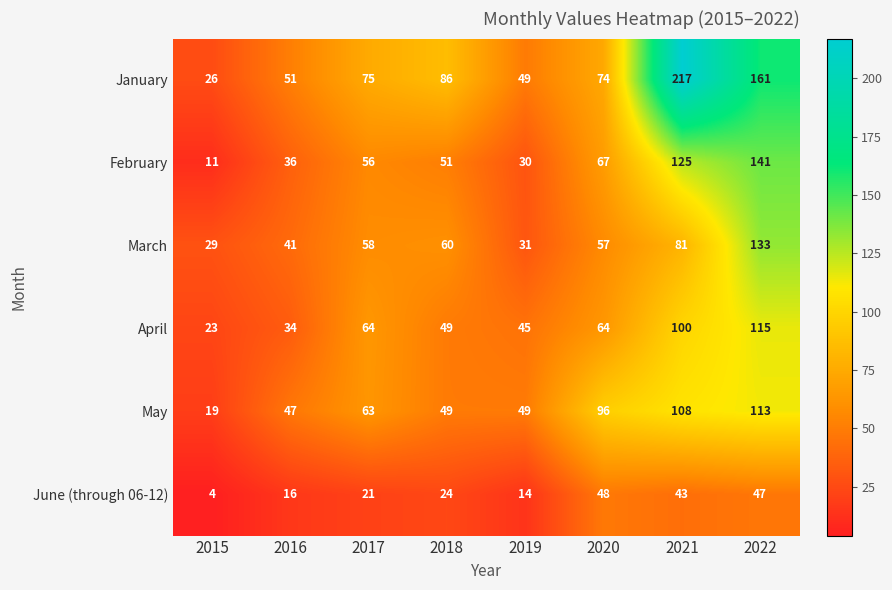

At which category is the sum across all series the highest?

2022